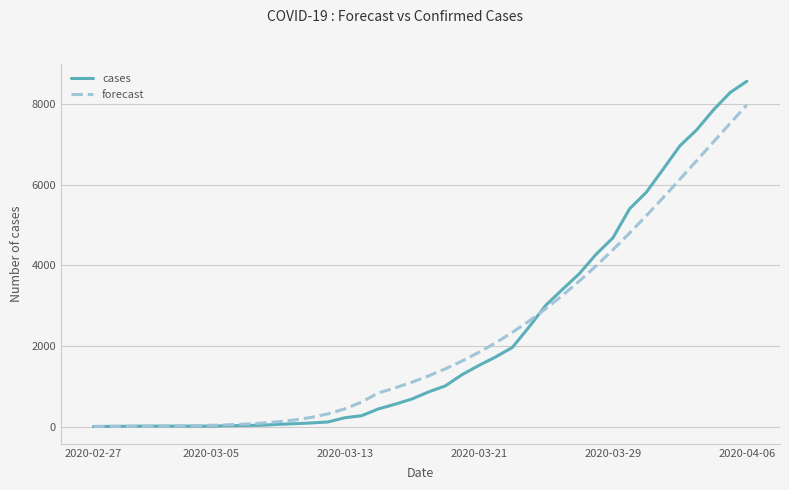

What is the greatest value displayed?

8559.0